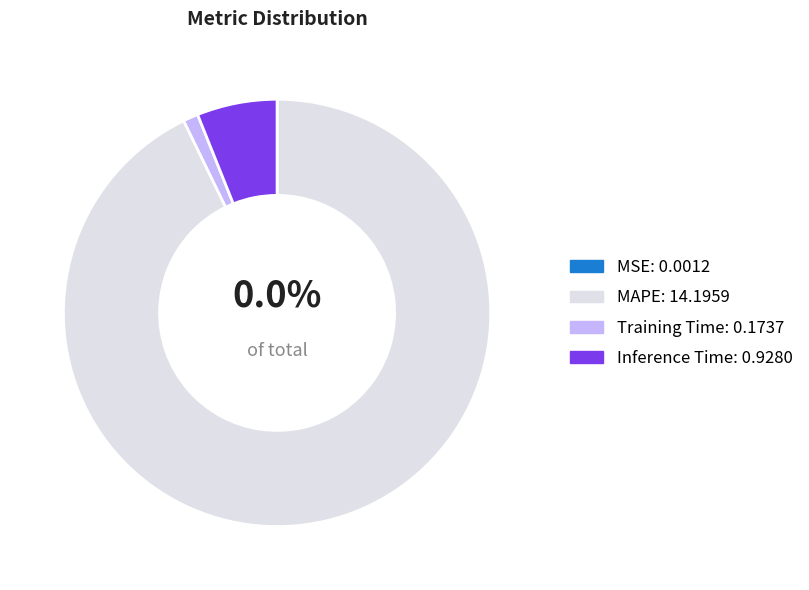

Is there any slice that represents more than half of the pie?

Yes